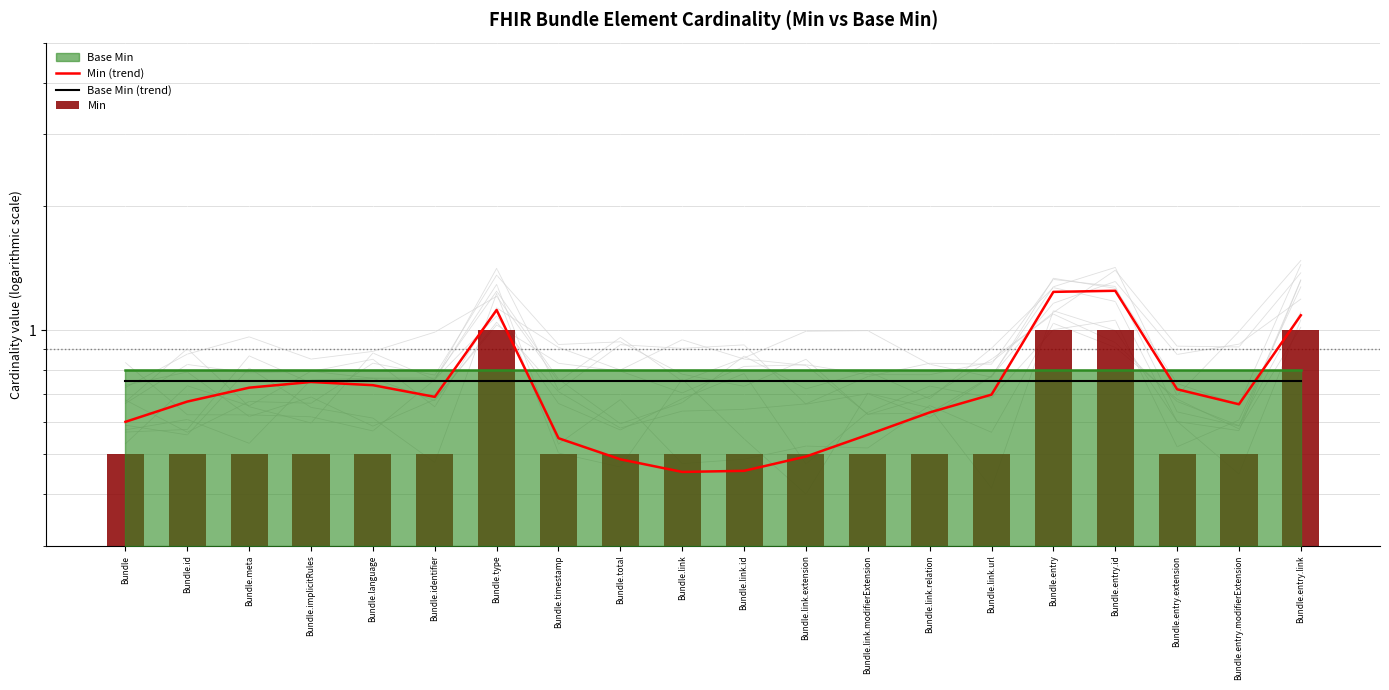

Reading right to left, extract all data points from this chart.

Min (trend): 1.1	0.7	0.7	1.2	1.2	0.7	0.6	0.6	0.5	0.5	0.5	0.5	0.5	1.1	0.7	0.7	0.7	0.7	0.7	0.6
Base Min (trend): 0.8	0.8	0.8	0.8	0.8	0.8	0.8	0.8	0.8	0.8	0.8	0.8	0.8	0.8	0.8	0.8	0.8	0.8	0.8	0.8
Min: 1.0	0.5	0.5	1.0	1.0	0.5	0.5	0.5	0.5	0.5	0.5	0.5	0.5	1.0	0.5	0.5	0.5	0.5	0.5	0.5